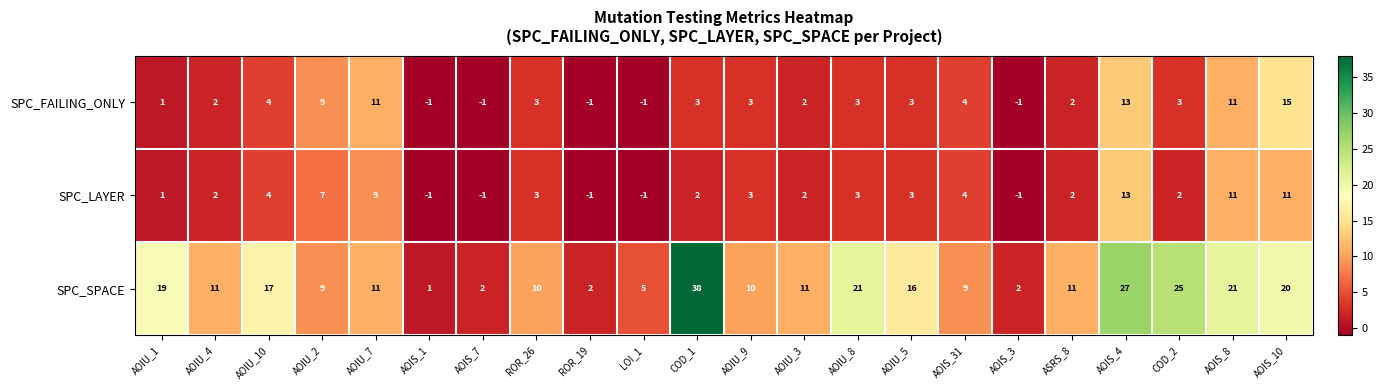

Which series has the widest spread of values?

SPC_SPACE